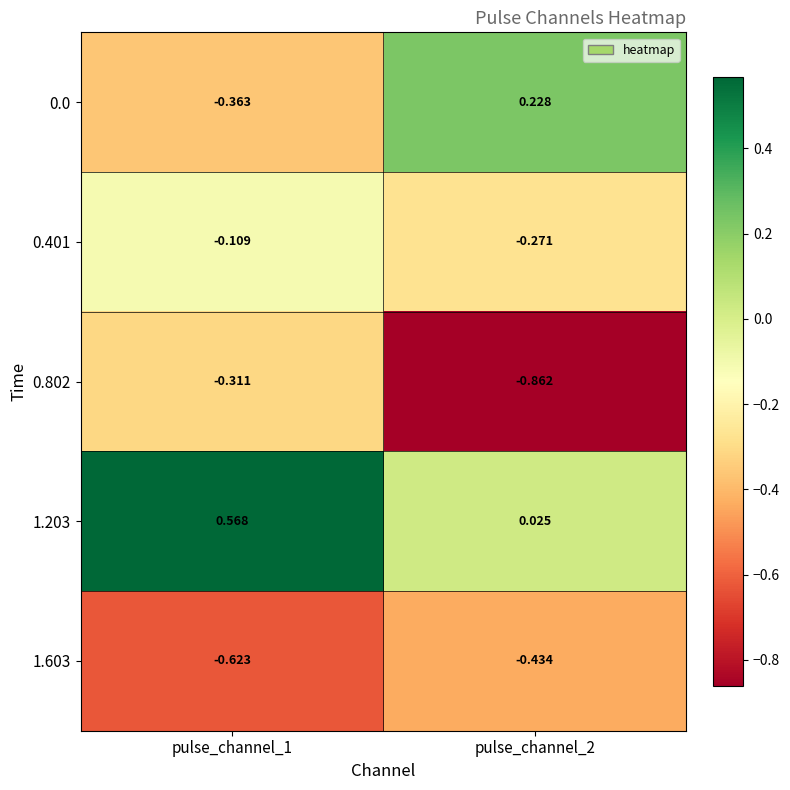

Is the value of 1.203 at pulse_channel_2 greater than the value of 1.603 at pulse_channel_1?

Yes